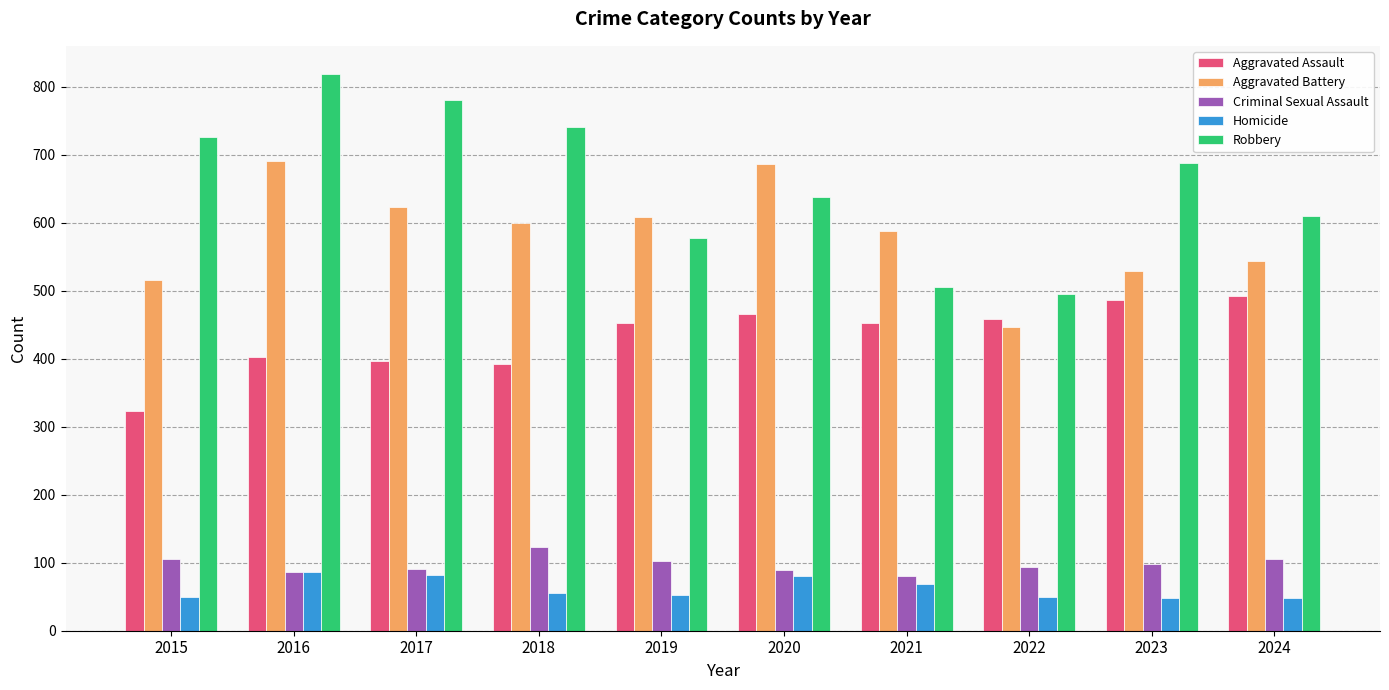

What is the difference between the maximum and minimum values in the Robbery series?

324